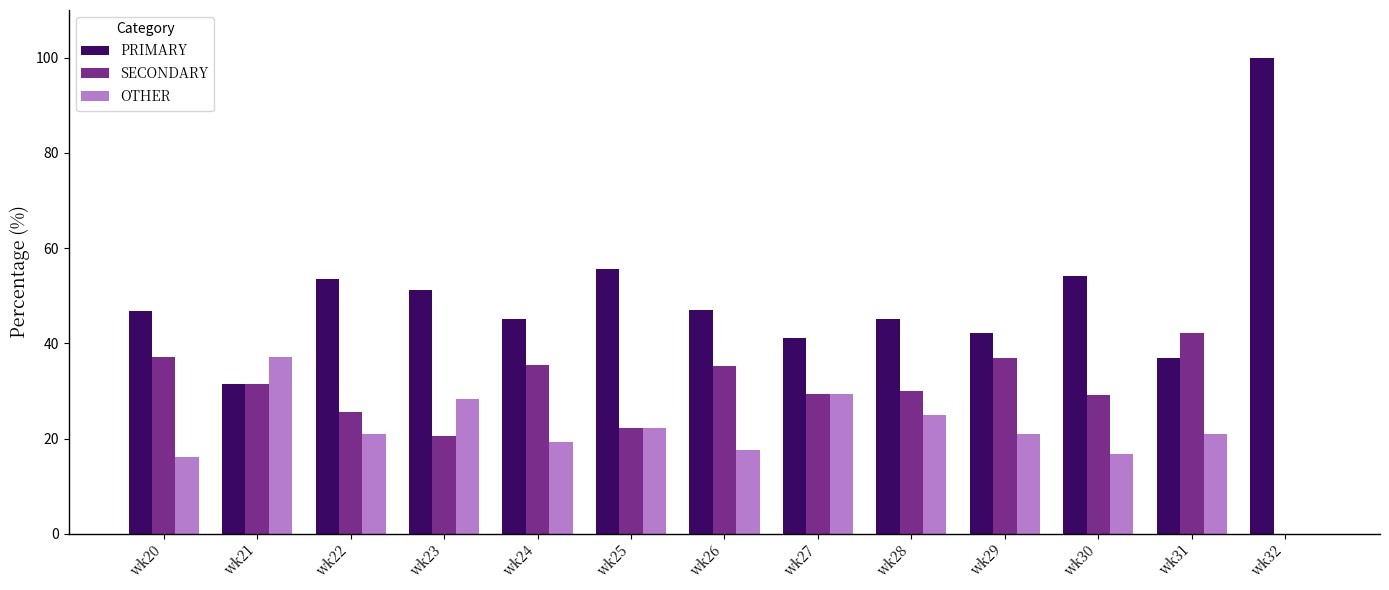

Which category has the highest value across all series?

wk32